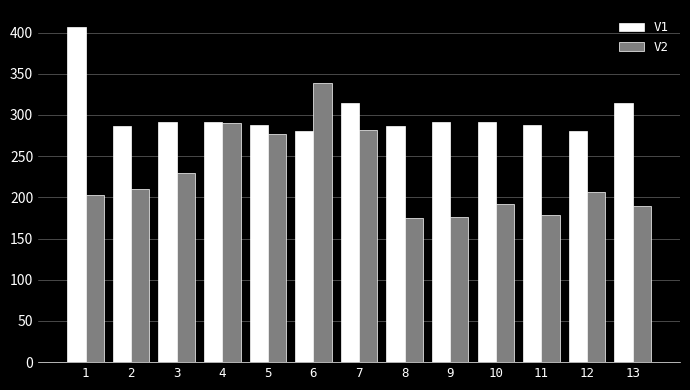

At how many categories does at least one series exceed 177?

13